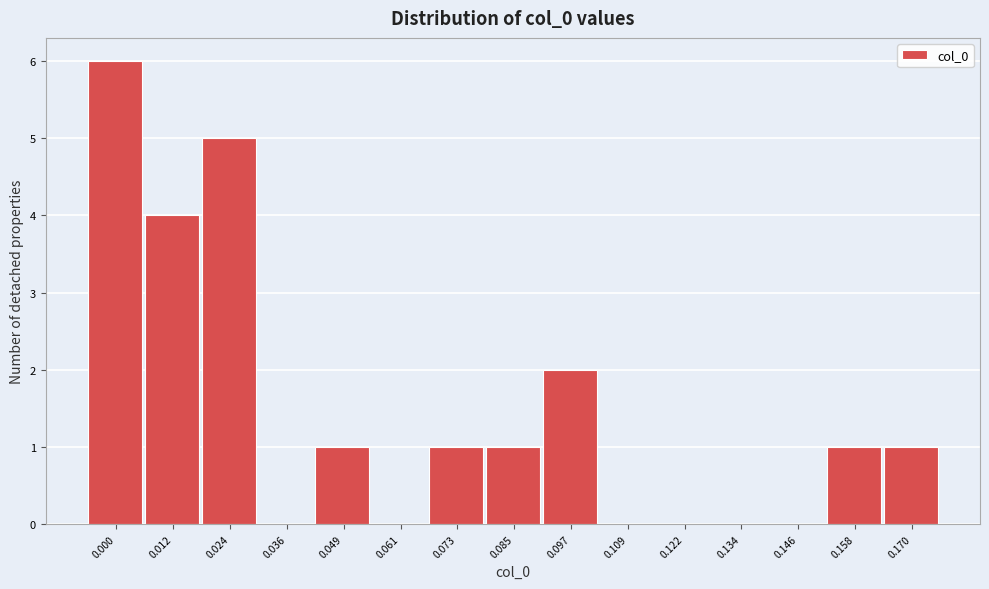

Reading right to left, what are all the values shown in this chart?

0.170=1	0.158=1	0.146=0	0.134=0	0.122=0	0.109=0	0.097=2	0.085=1	0.073=1	0.061=0	0.049=1	0.036=0	0.024=5	0.012=4	0.000=6